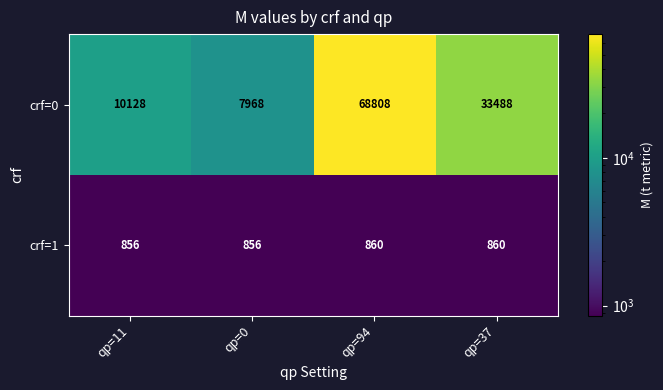

Reading left to right, list all the values displayed in this chart.

crf=0: 10128	7968	68808	33488
crf=1: 856	856	860	860